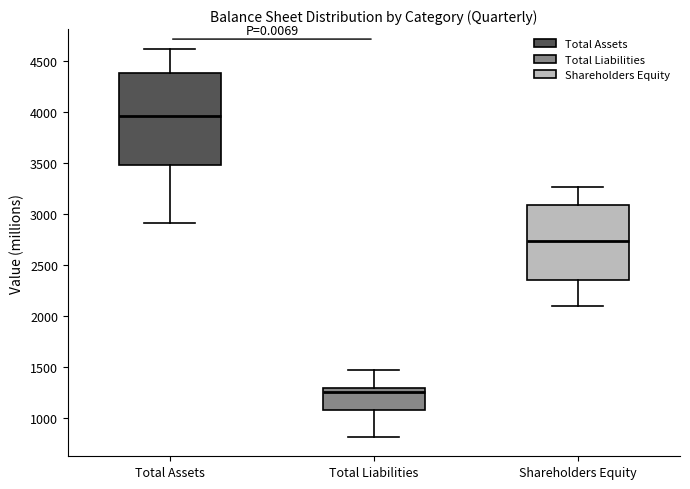

Reading left to right, transcribe this box plot: for each box, give where its median line is, the range the box spans, and where its two whiskers end, as read against the y-axis. The values are not printed on the chart, so give them approximately, as read against the axis.

Total Assets: median 3950, box 3500 to 4400, whiskers 2900 to 4650
Total Liabilities: median 1250, box 1100 to 1300, whiskers 800 to 1450
Shareholders Equity: median 2750, box 2350 to 3100, whiskers 2100 to 3250